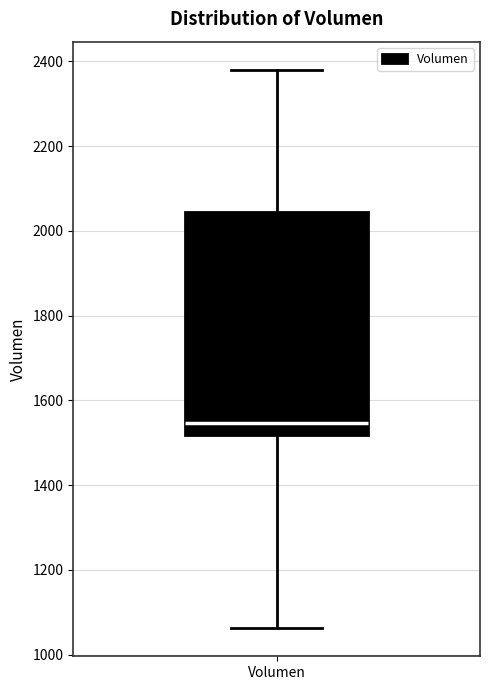

Where does the lower whisker of the box for Volumen end on the y-axis? The values are not printed on the chart, so give them approximately, as read against the axis.

1060